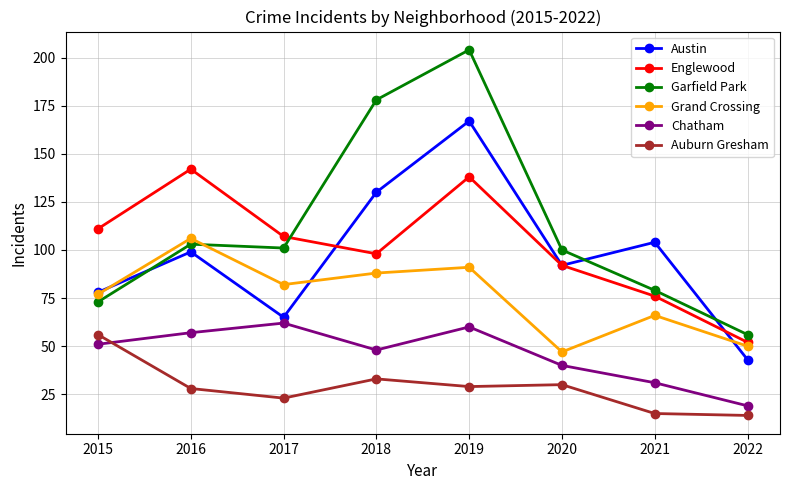

At which category is the sum across all series the highest?

2019